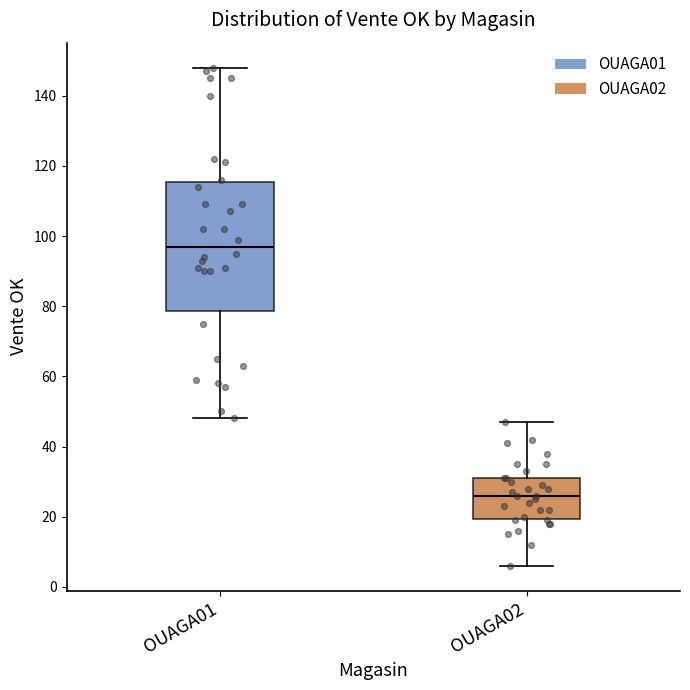

Reading left to right, transcribe this box plot: for each box, give where its median line is, the range the box spans, and where its two whiskers end, as read against the y-axis. The values are not printed on the chart, so give them approximately, as read against the axis.

OUAGA01: median 98, box 78 to 116, whiskers 48 to 148
OUAGA02: median 26, box 20 to 32, whiskers 6 to 48